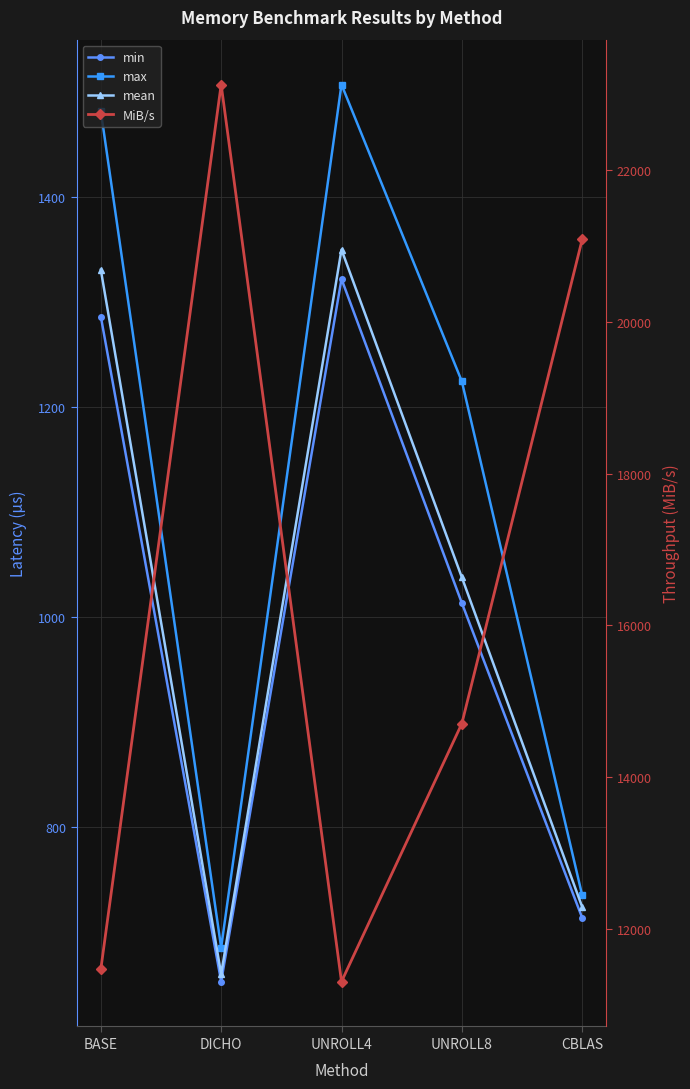

What is the sum of all mean values?

5101.3